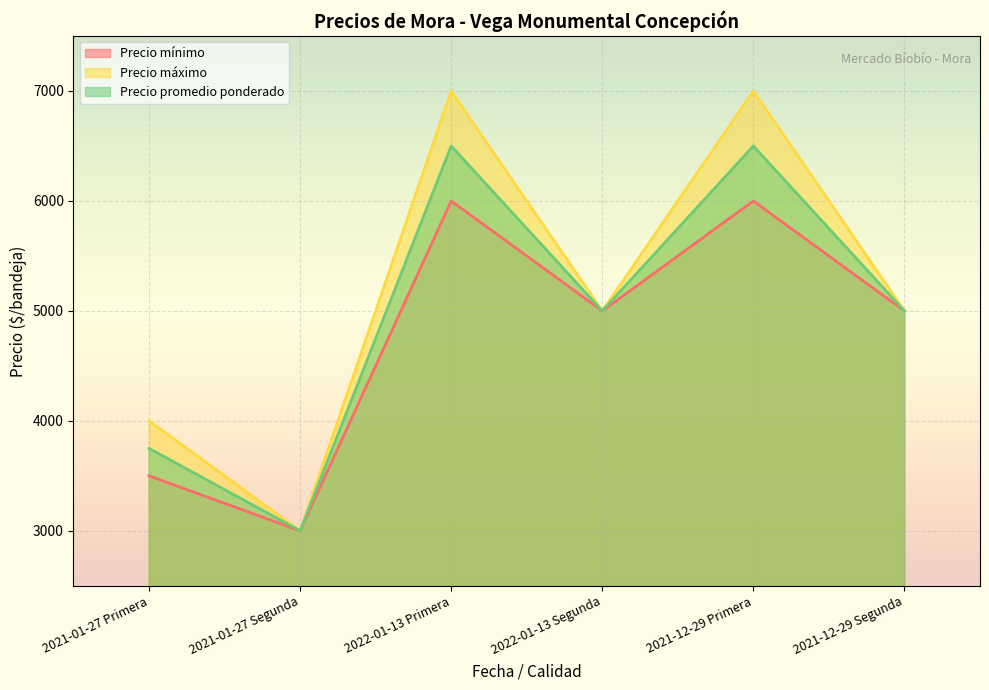

True or false: Precio máximo has a value of 7937 at 2022-01-13 Segunda.

False